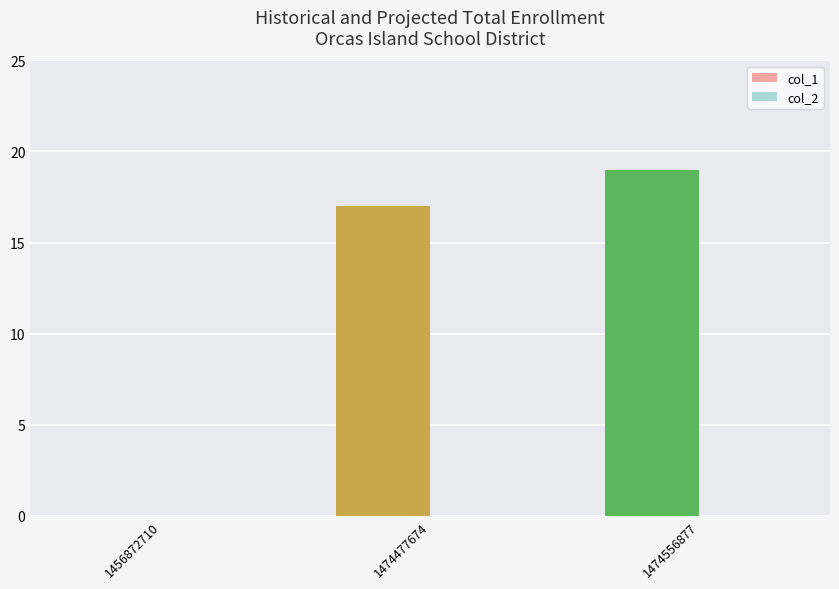

What is the change in value from 1456872710 to 1474477674?

+17